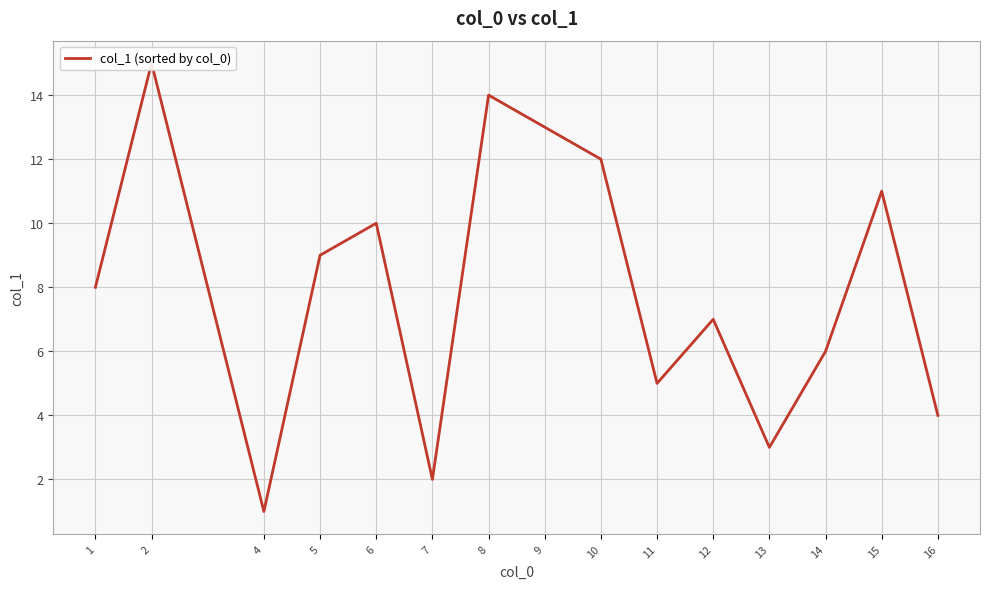

Reading left to right, list all the values displayed in this chart.

1=8	2=15	4=1	5=9	6=10	7=2	8=14	9=13	10=12	11=5	12=7	13=3	14=6	15=11	16=4